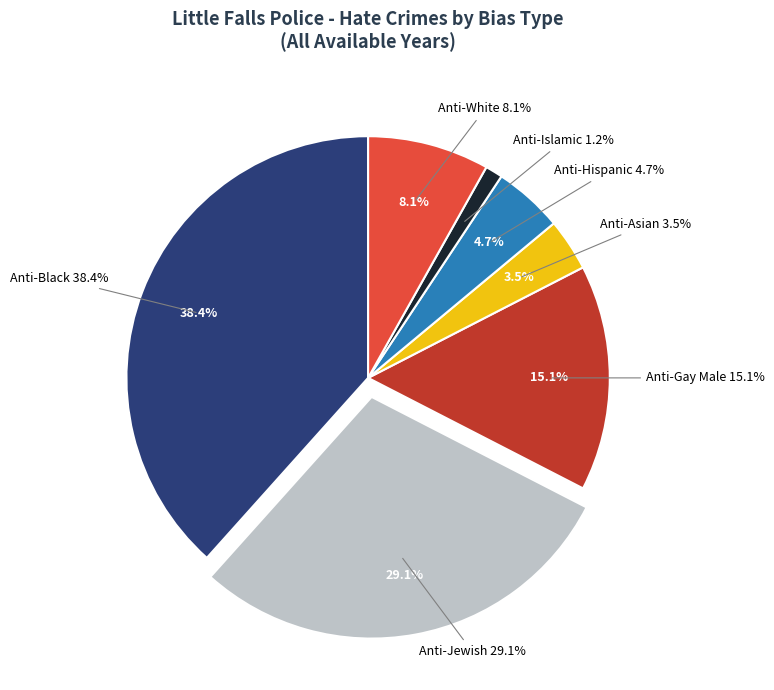

How many slices are in this pie chart?

7